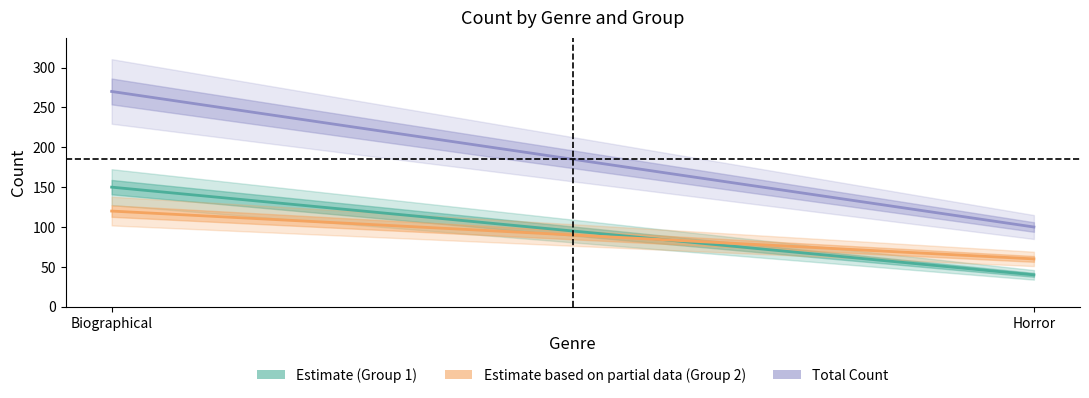

What is the maximum value for Estimate (Group 1)?

150